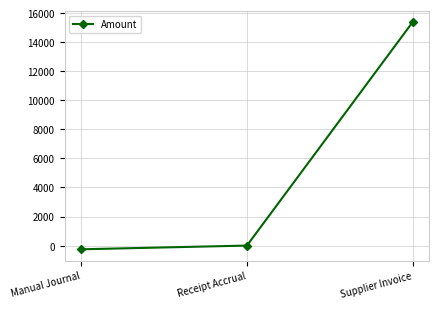

How many categories are shown in the chart?

3